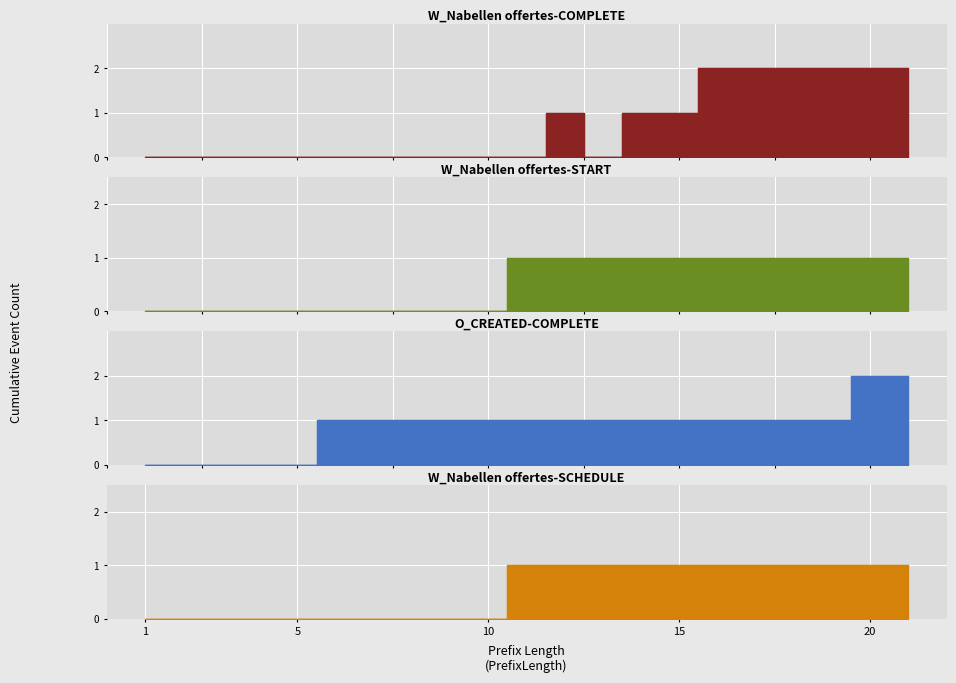

Is the value of O_CREATED-COMPLETE at 15 greater than the value of W_Nabellen offertes-START at 18?

No